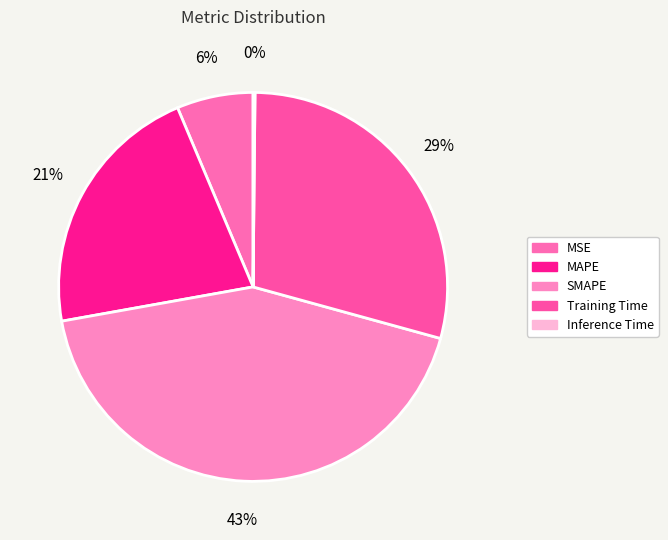

True or false: MAPE accounts for 21% of the total.

True